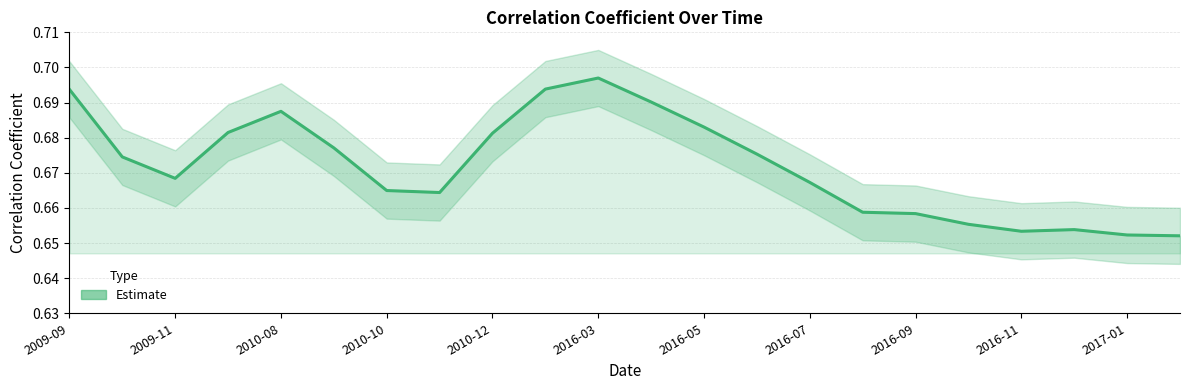

What is the maximum value shown in the chart?

0.7